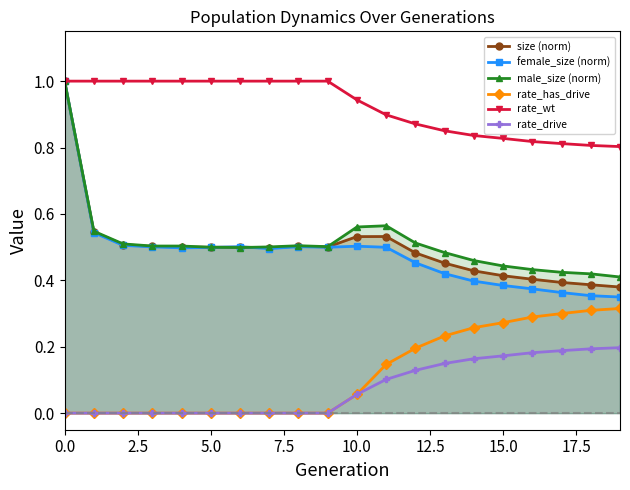

The value of size (norm) at 9 is 0.5. True or false?

True